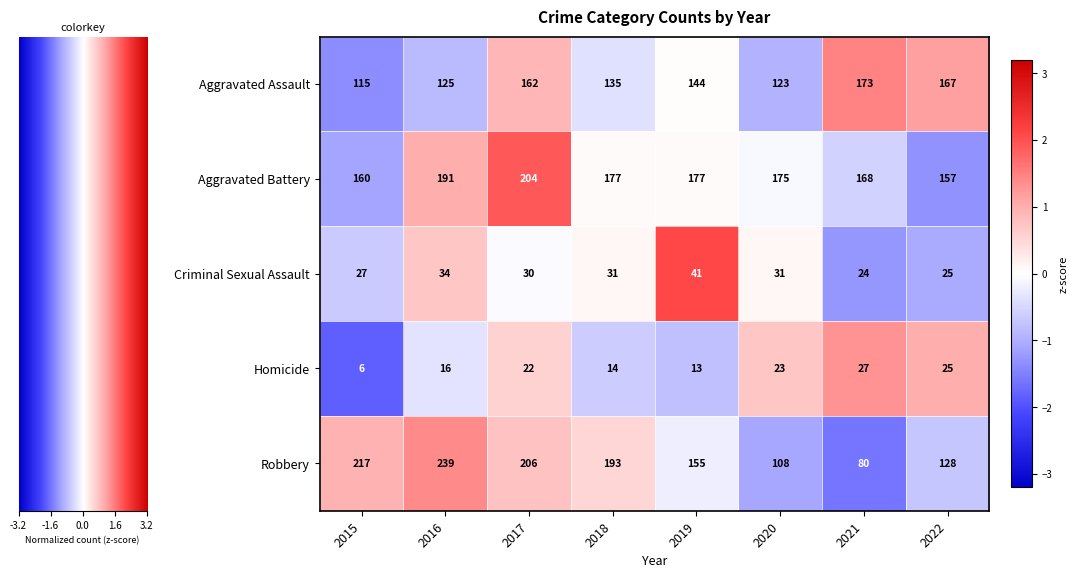

The value of Aggravated Battery at 2020 is 175. True or false?

True